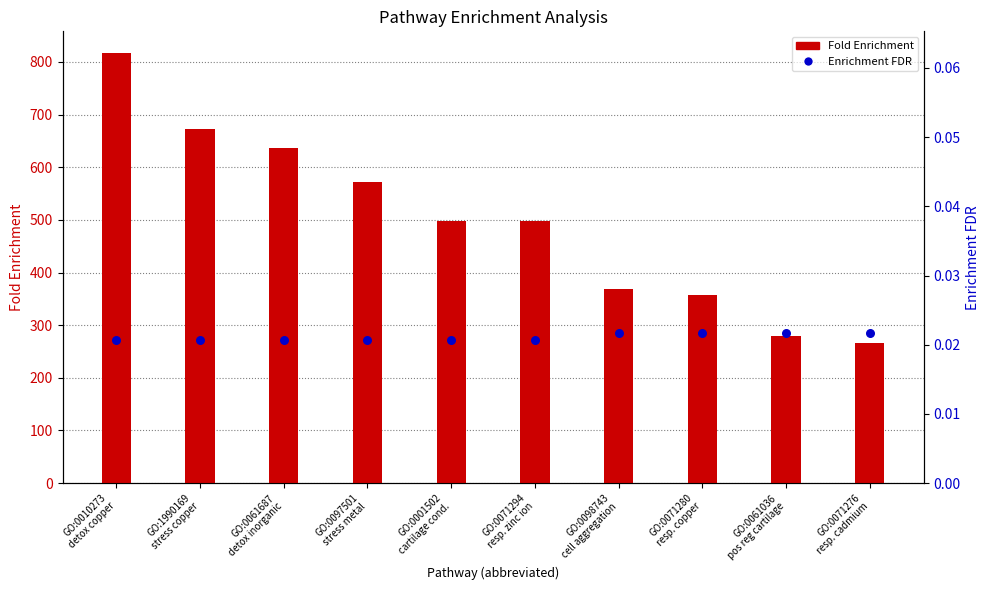

Which series has the largest total across all categories?

Fold Enrichment